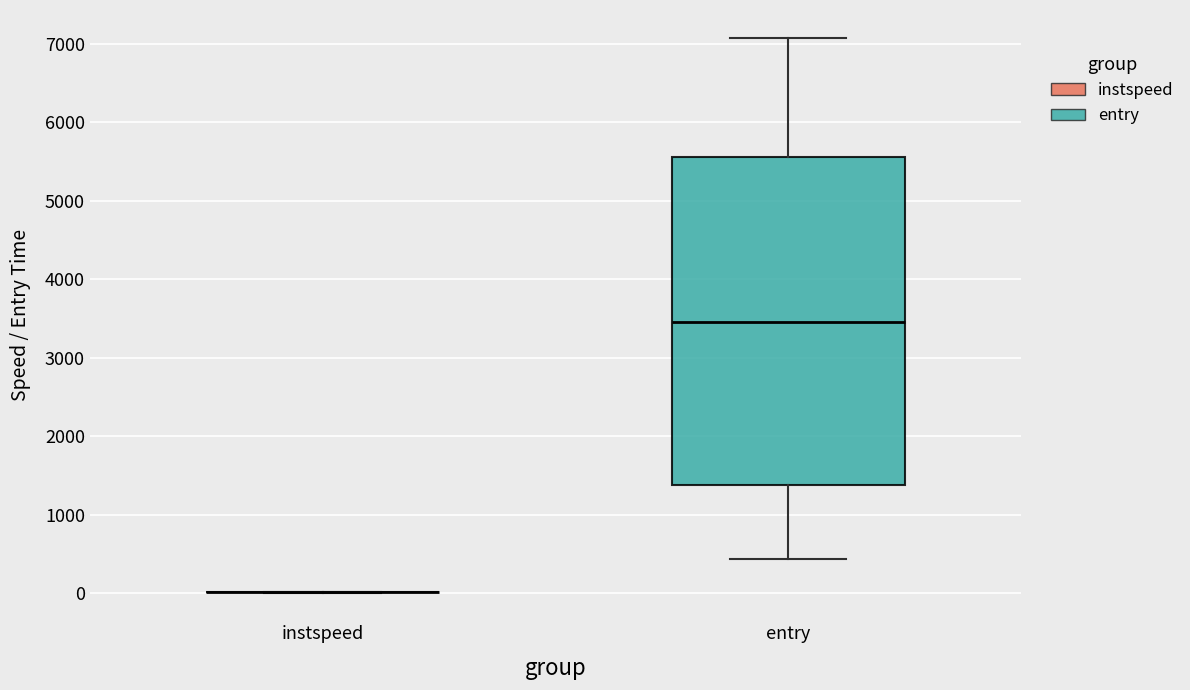

Reading left to right, transcribe this box plot: for each box, give where its median line is, the range the box spans, and where its two whiskers end, as read against the y-axis. The values are not printed on the chart, so give them approximately, as read against the axis.

instspeed: box collapsed to a line at 0, whiskers 0 to 0
entry: median 3400, box 1400 to 5600, whiskers 400 to 7100